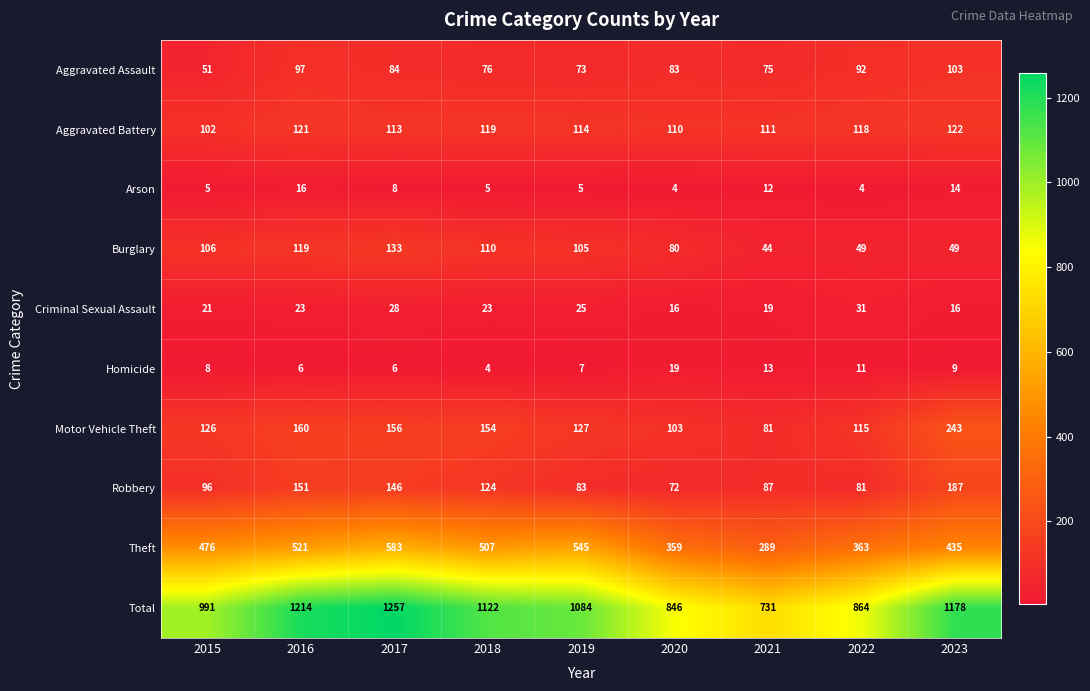

What is the sum of all Aggravated Assault values?

734